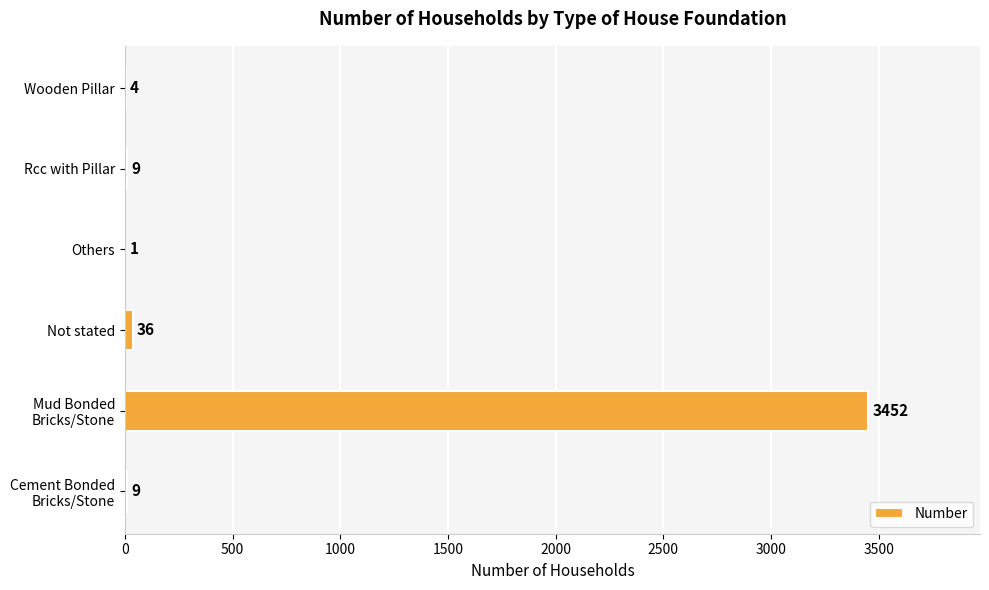

The chart shows a value of 4 at Wooden Pillar. True or false?

True